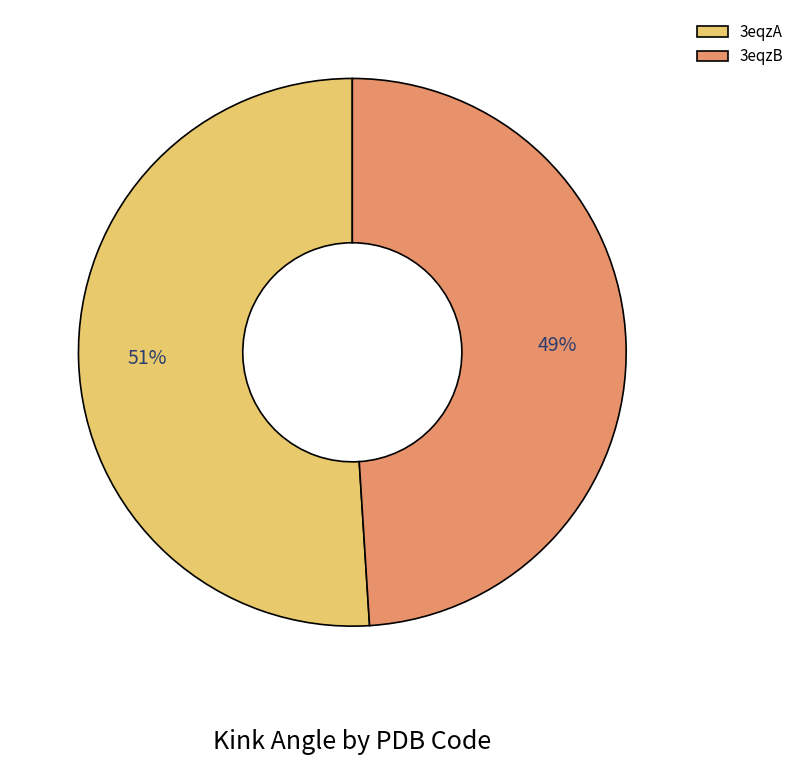

How many segments does this pie chart have?

2